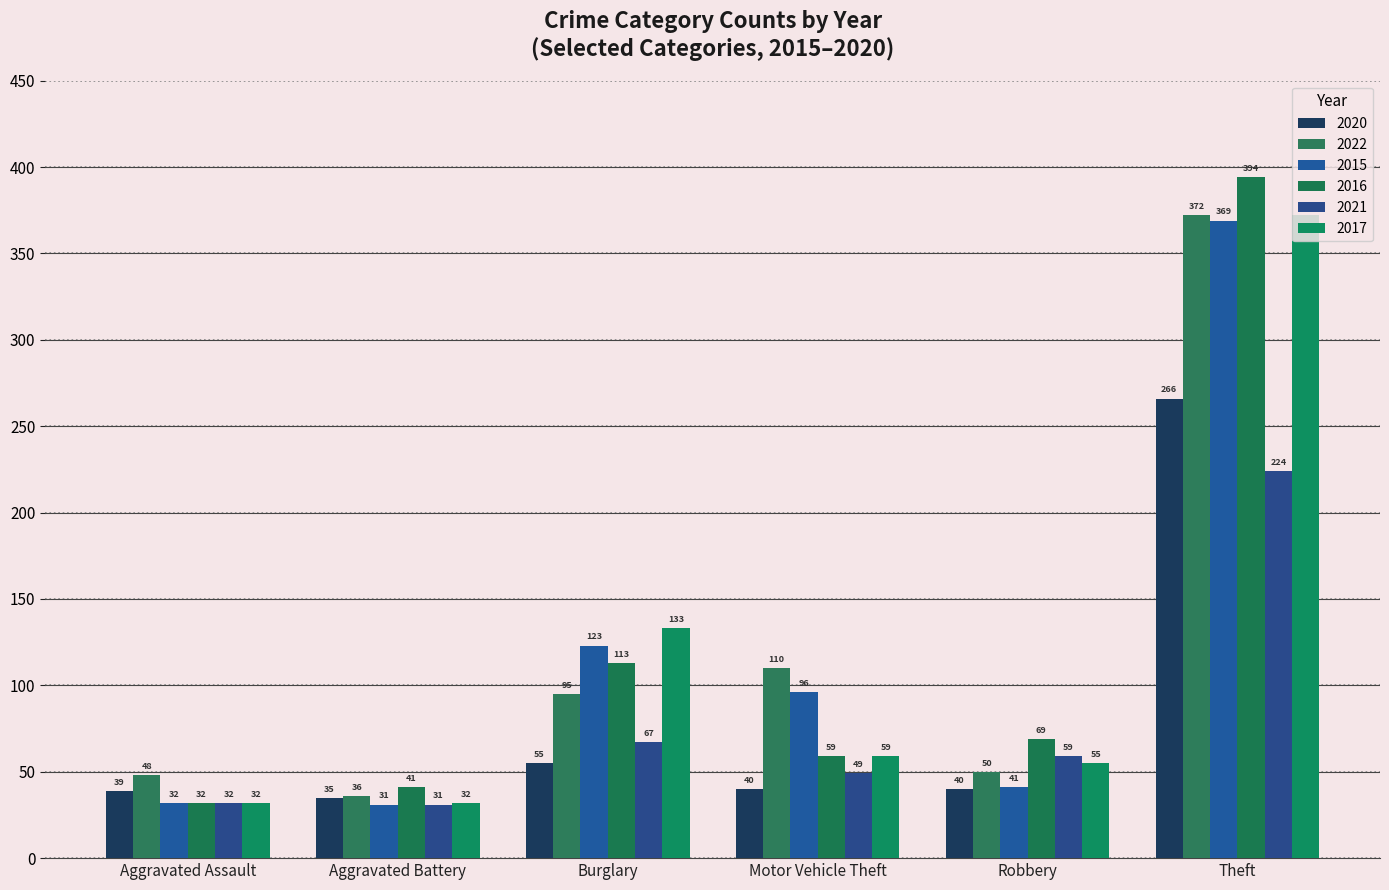

How many series are shown in this chart?

6